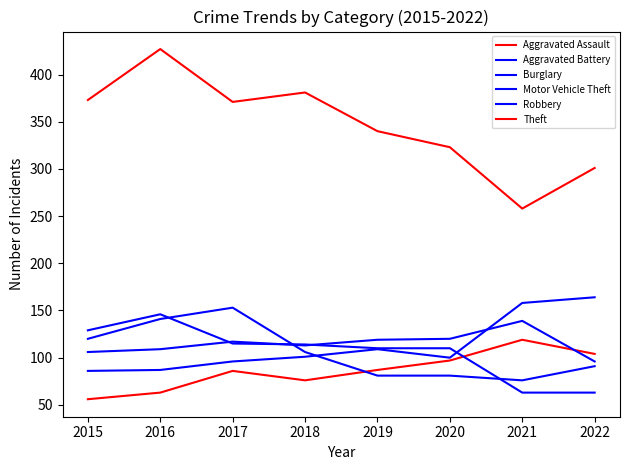

Which series has the widest spread of values?

Theft